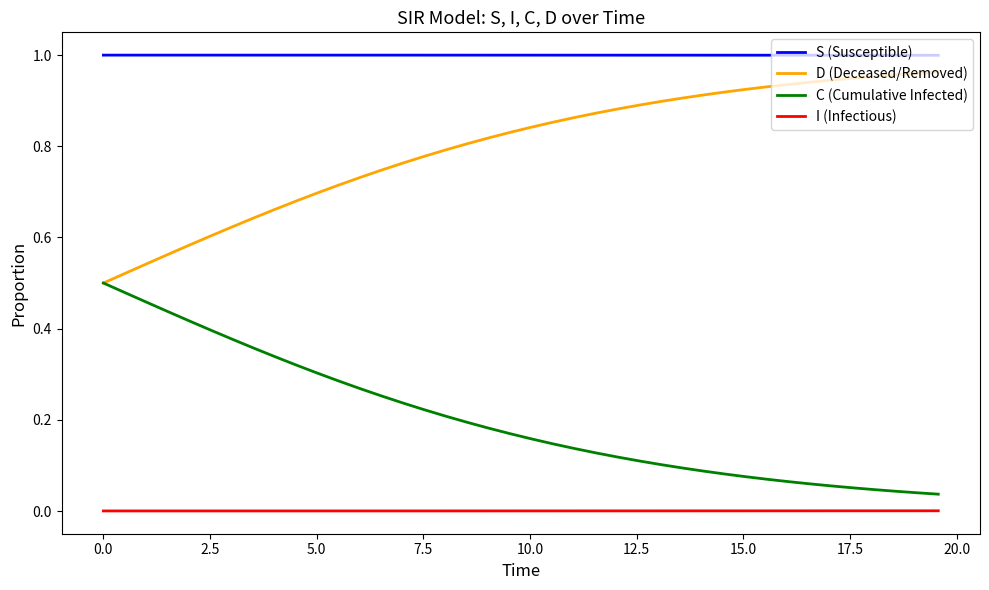

List the series in order of their overall mean, lowest first.

I (Infectious), C (Cumulative Infected), D (Deceased/Removed), S (Susceptible)